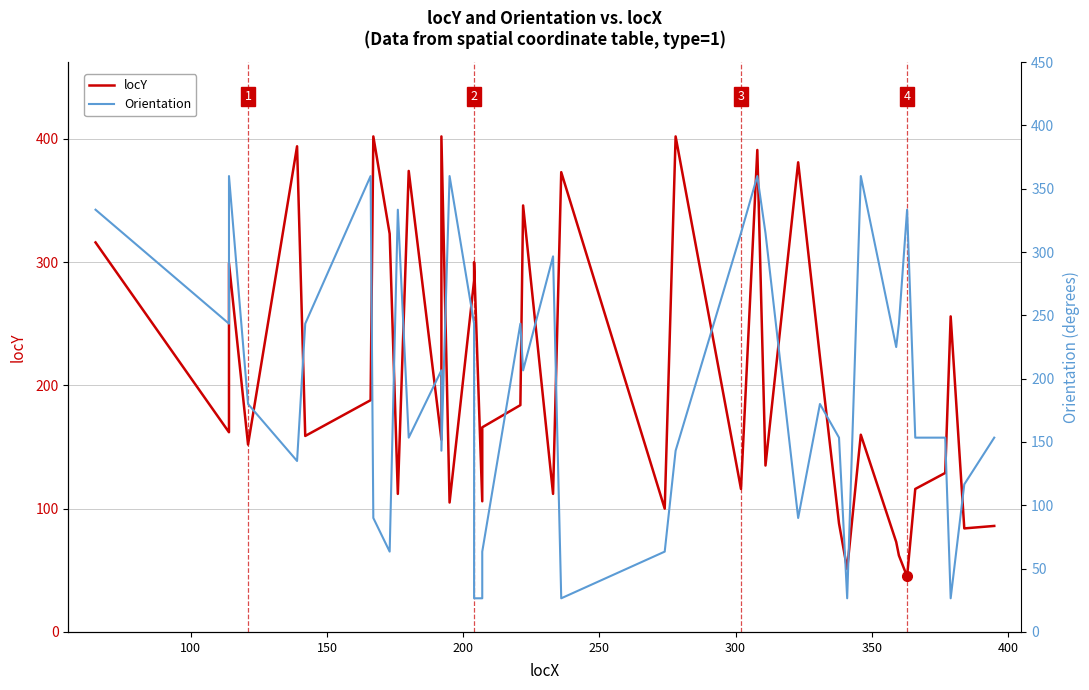

Rank the series by their average value, from lowest to highest.

Orientation, locY